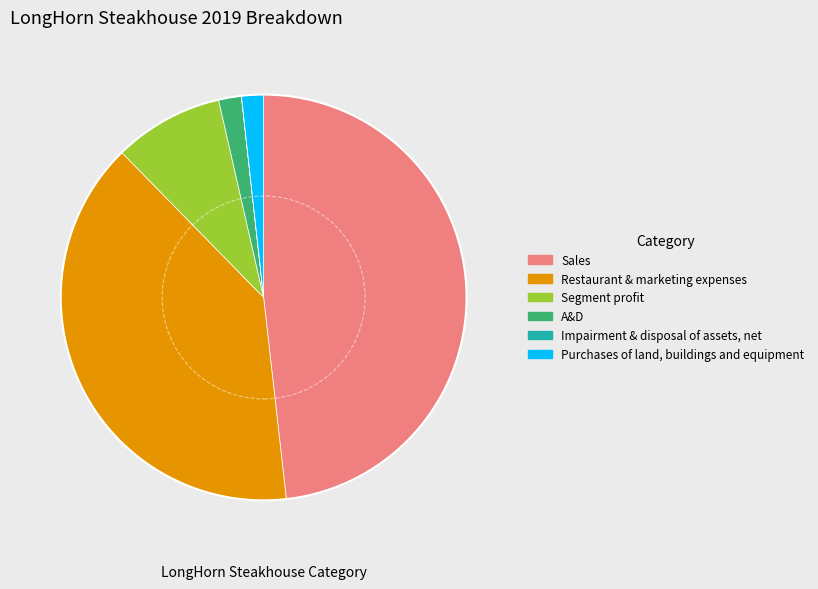

True or false: Segment profit accounts for 14% of the total.

False